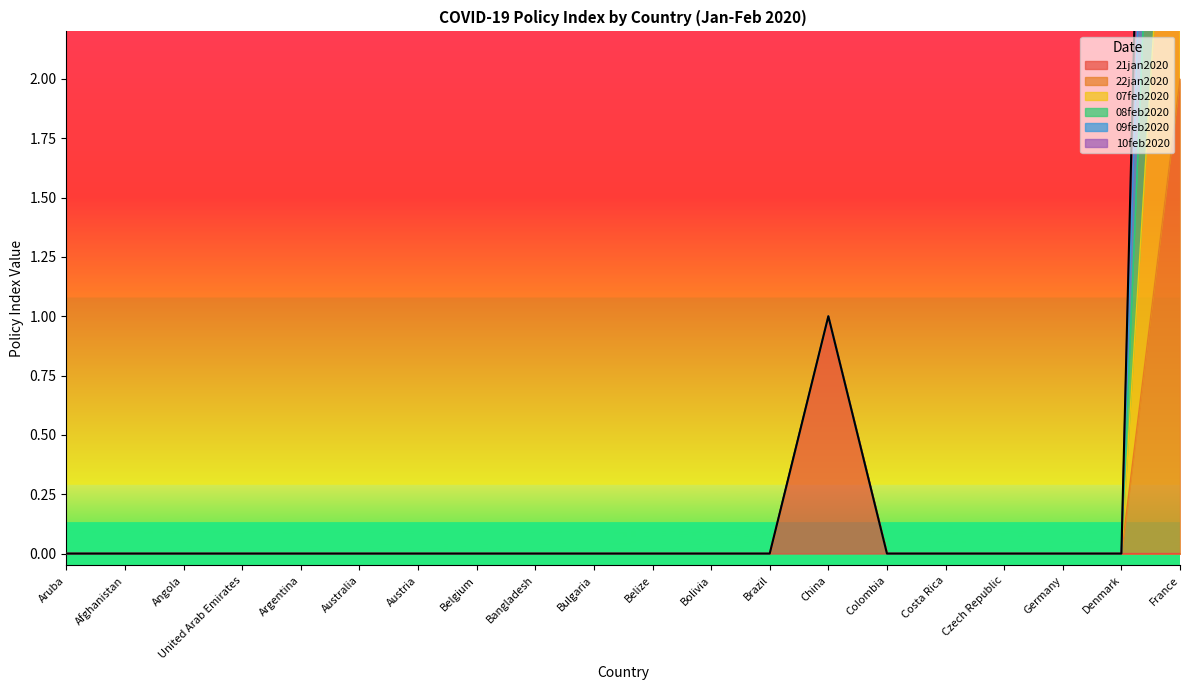

Which category has the highest value in the 21jan2020 series?

China